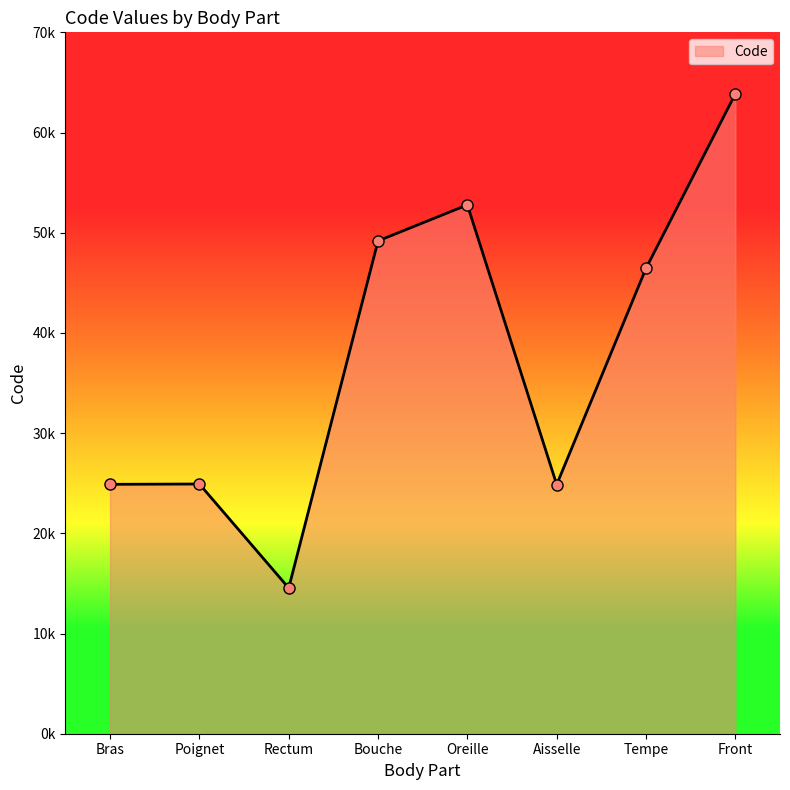

Does the chart have visible grid lines?

No